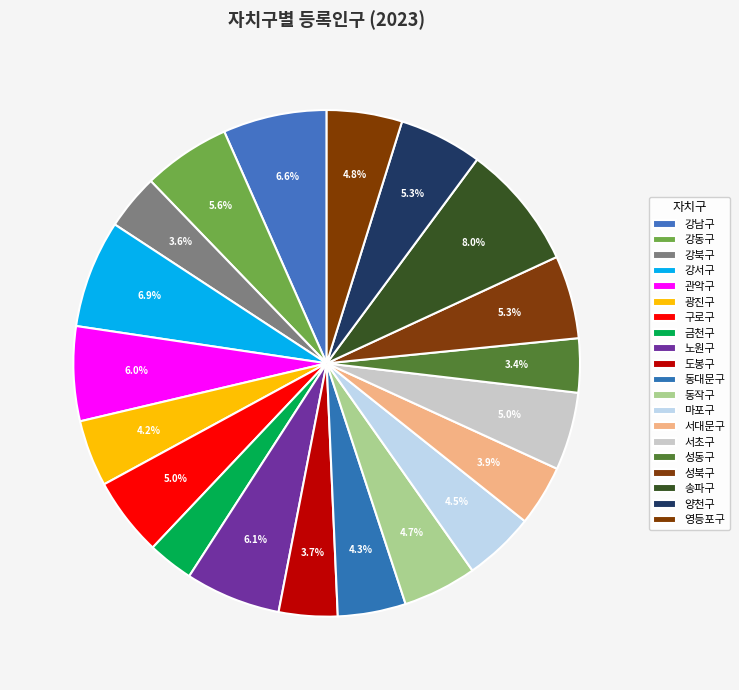

Does any single category account for the majority?

No